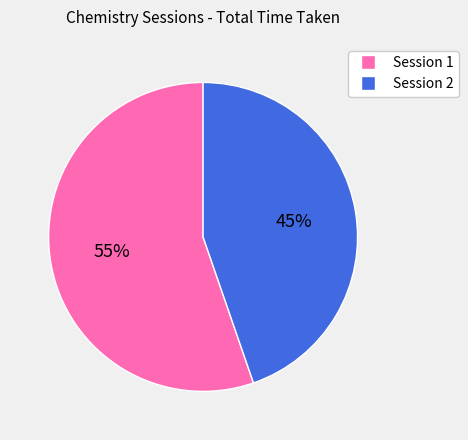

What is the majority slice?

Session 1